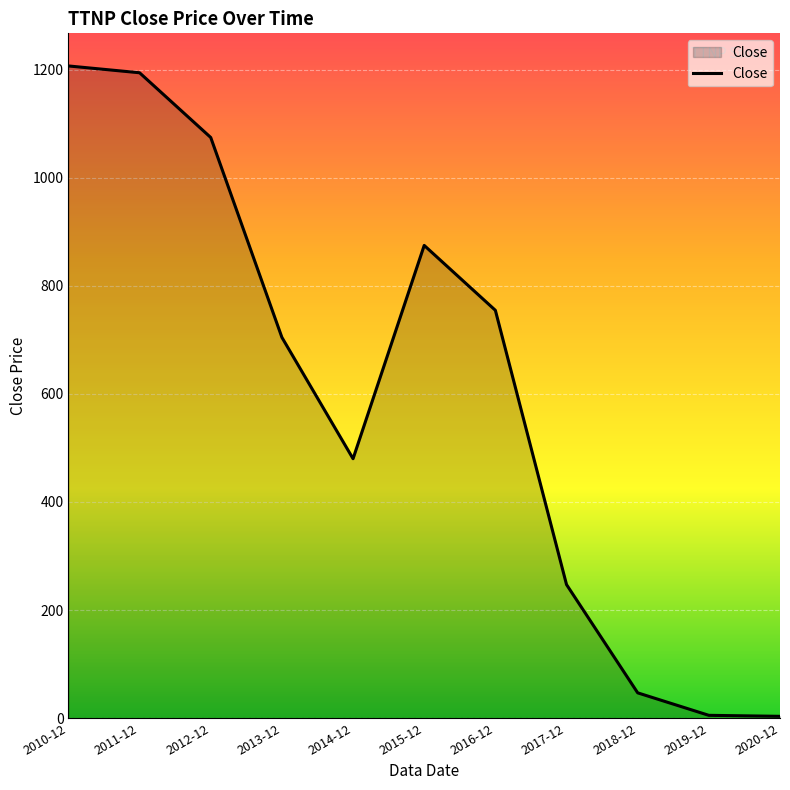

Is it true that the value at 2017-12 is 247.1?

True